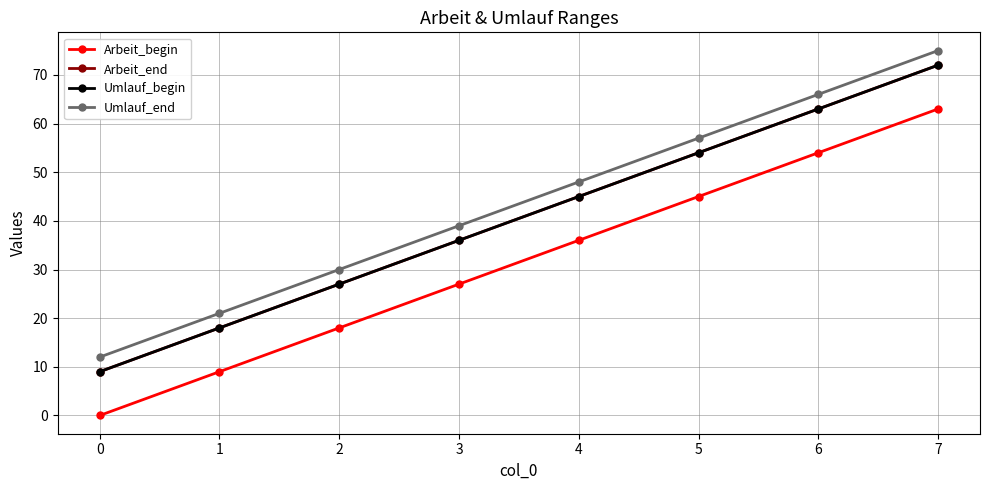

Does the chart have visible grid lines?

Yes